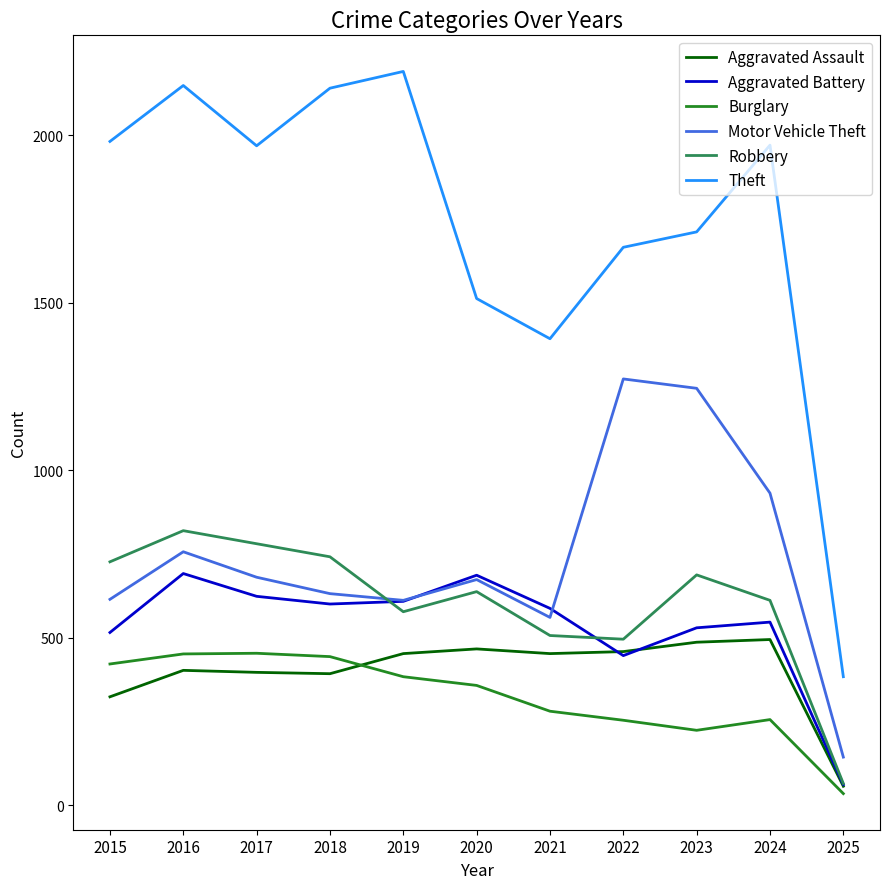

Between 2015 and 2020, which series saw the biggest shift?

Theft